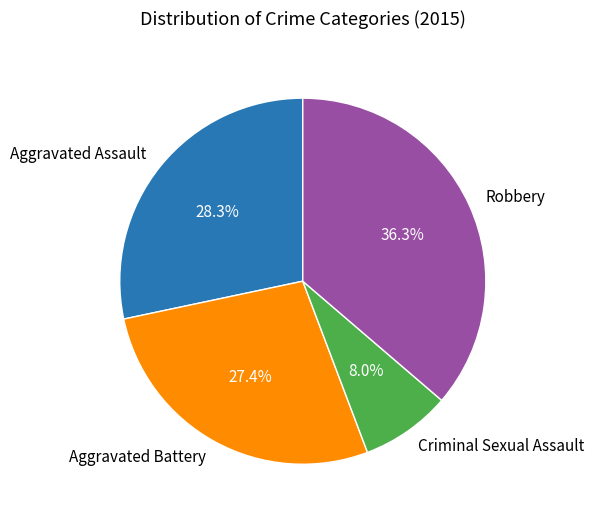

Does any single category account for the majority?

No